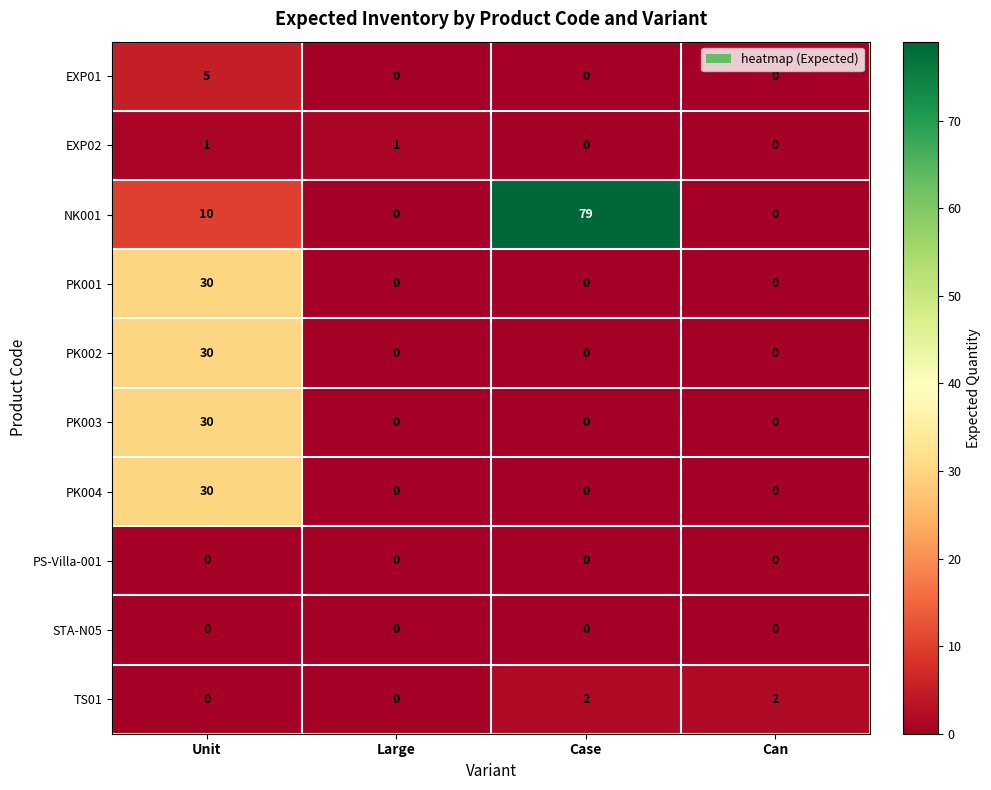

What is the greatest value displayed?

79